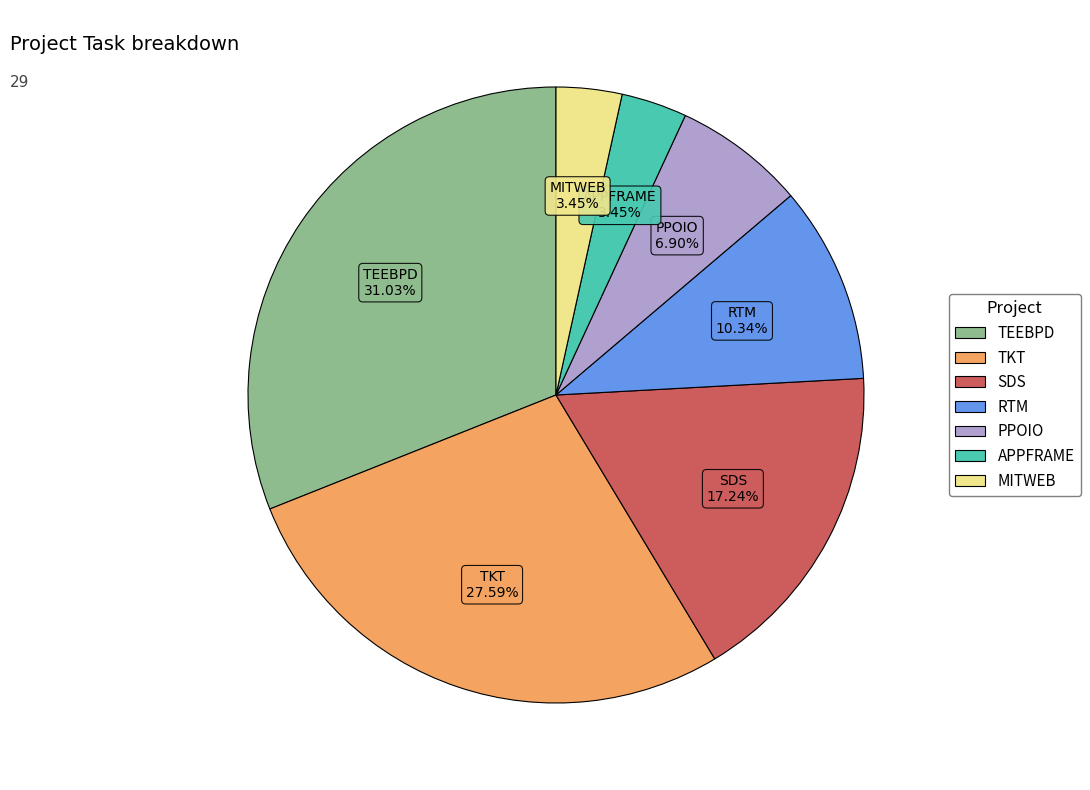

Between SDS and MITWEB, which is larger?

SDS